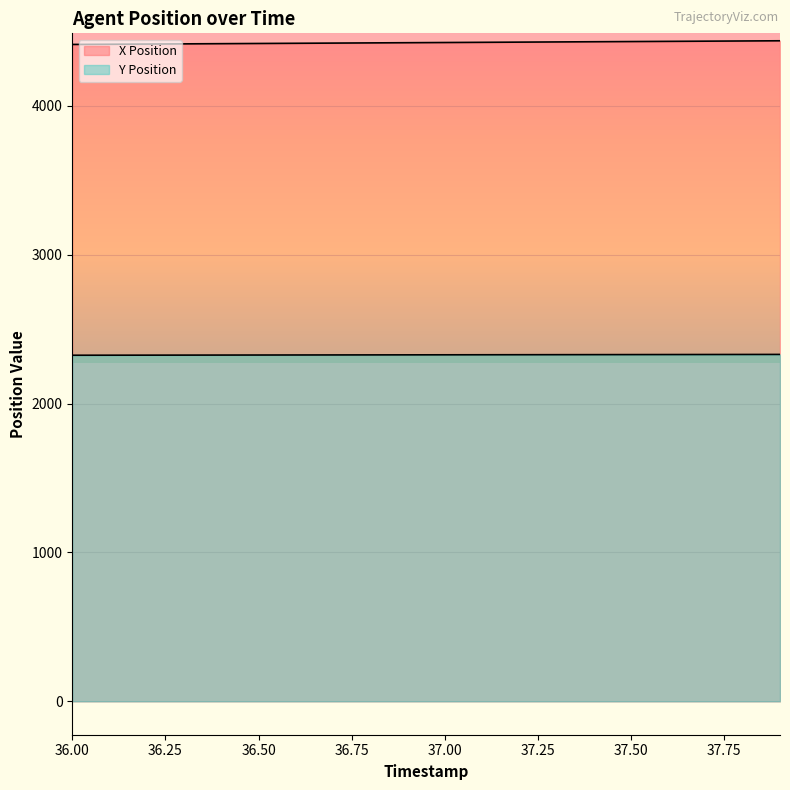

True or false: Y Position has more than 0 points higher than both neighbors.

False